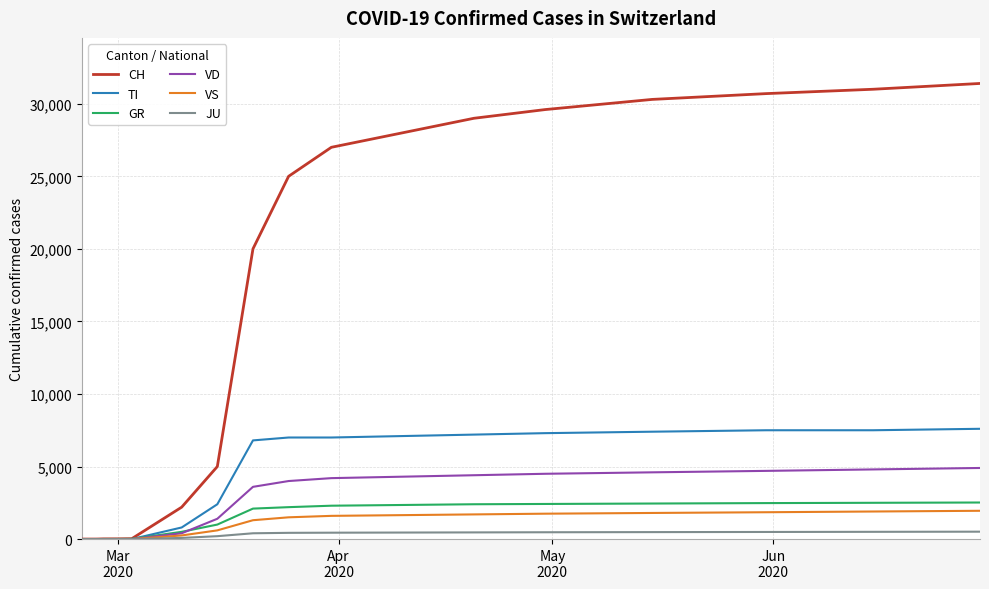

Which series has the largest range (max minus min)?

CH